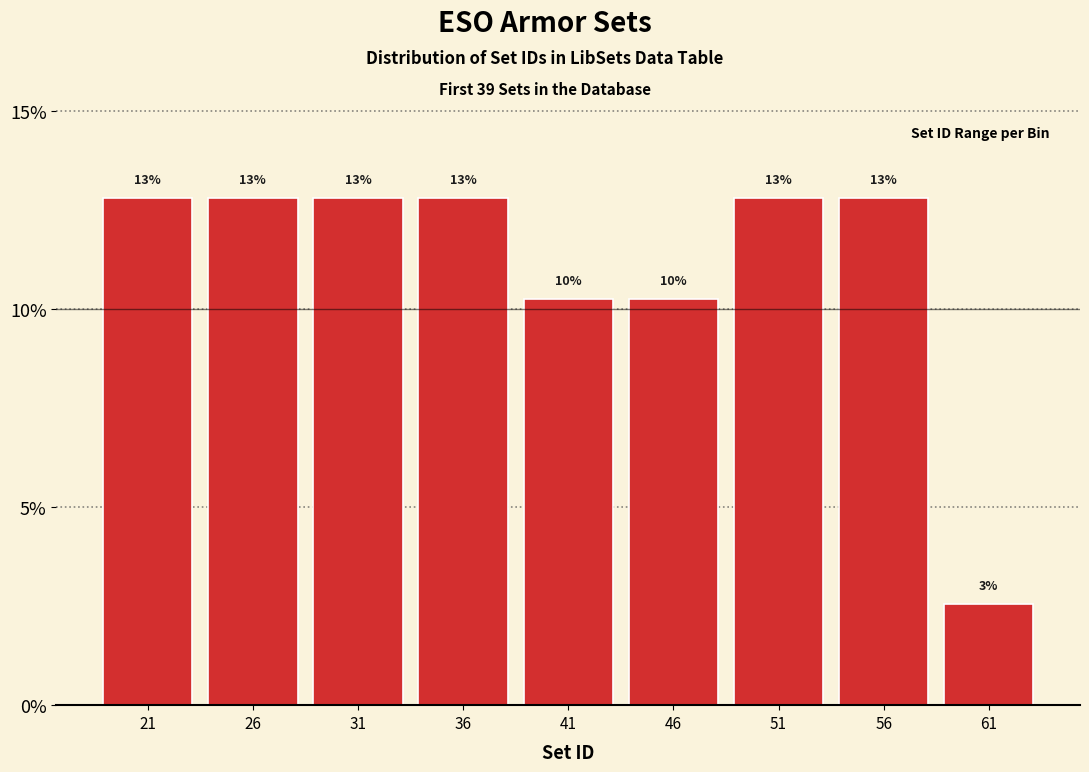

How many bars are there in total?

9